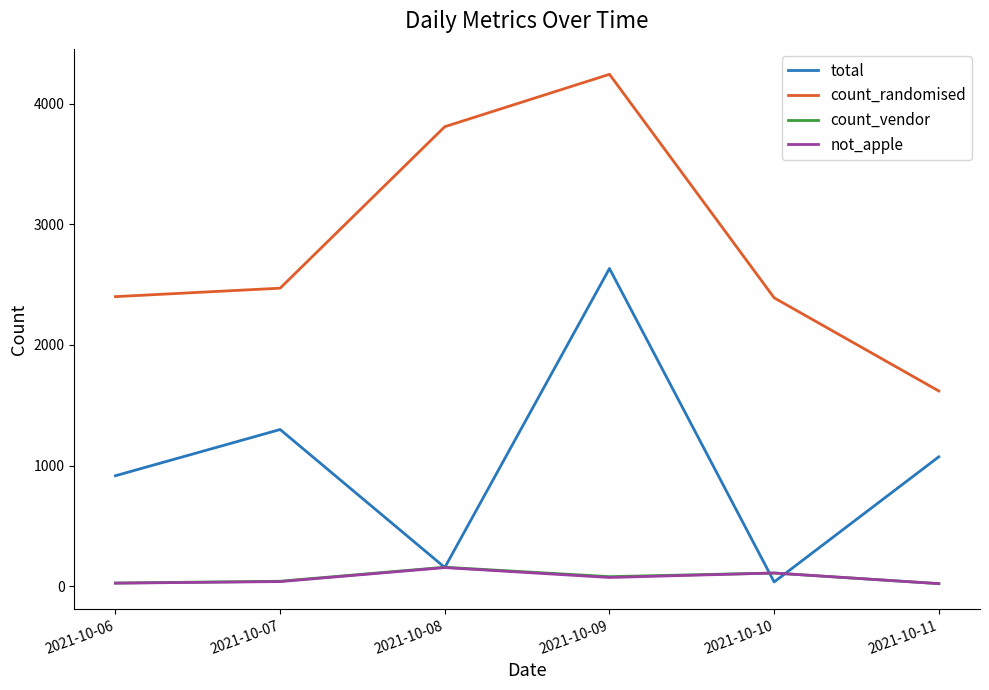

True or false: not_apple and count_randomised intersect in this chart.

False